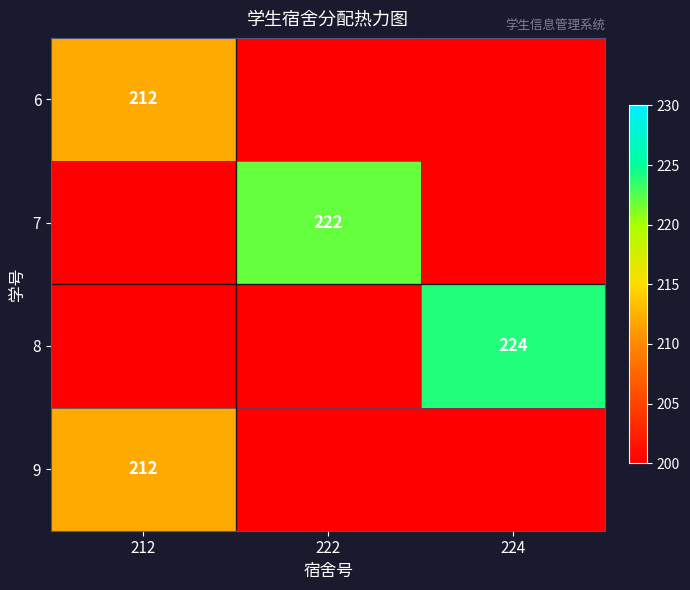

What is the total value across all series at 212?

424